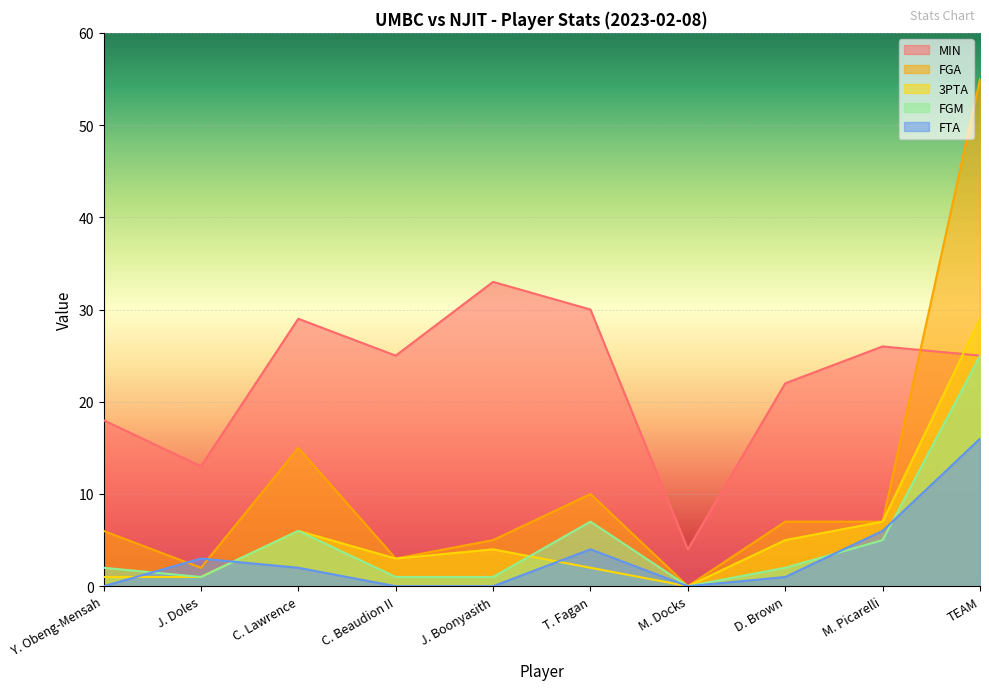

What is the total value across all series at Y. Obeng-Mensah?

27